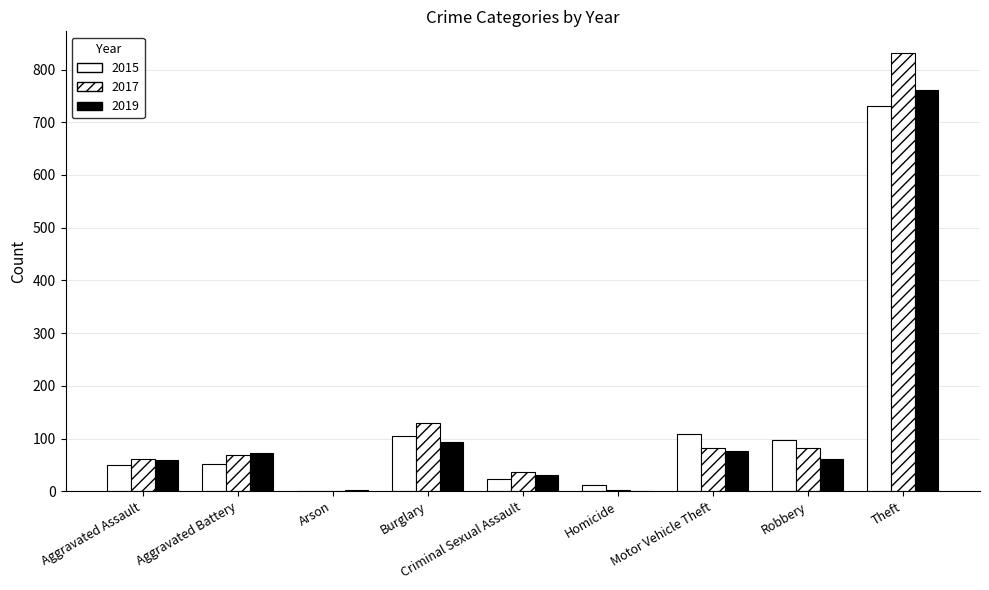

What is the label of the 2nd bar from the right?

Robbery